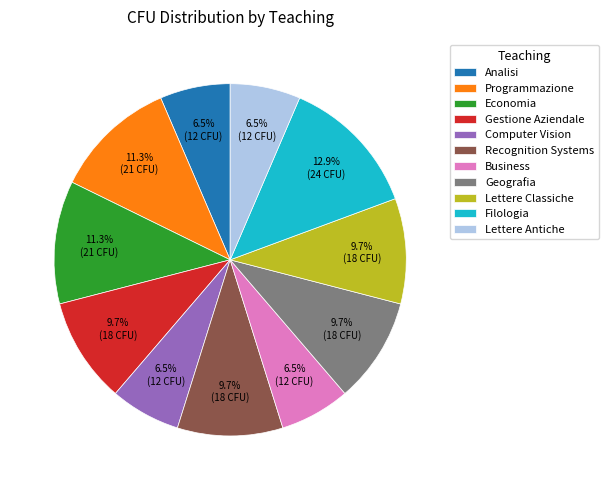

Which has a higher value, Economia or Filologia?

Filologia